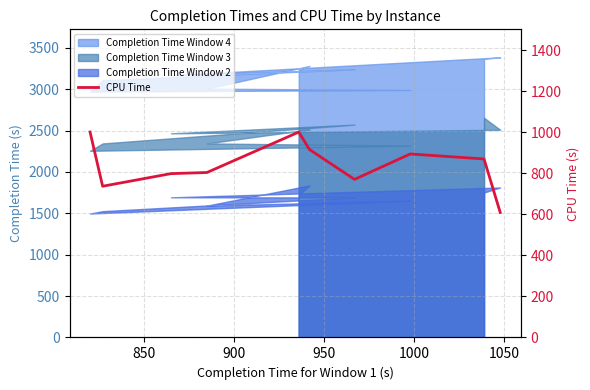

Does the chart display data point markers on the line(s)?

No